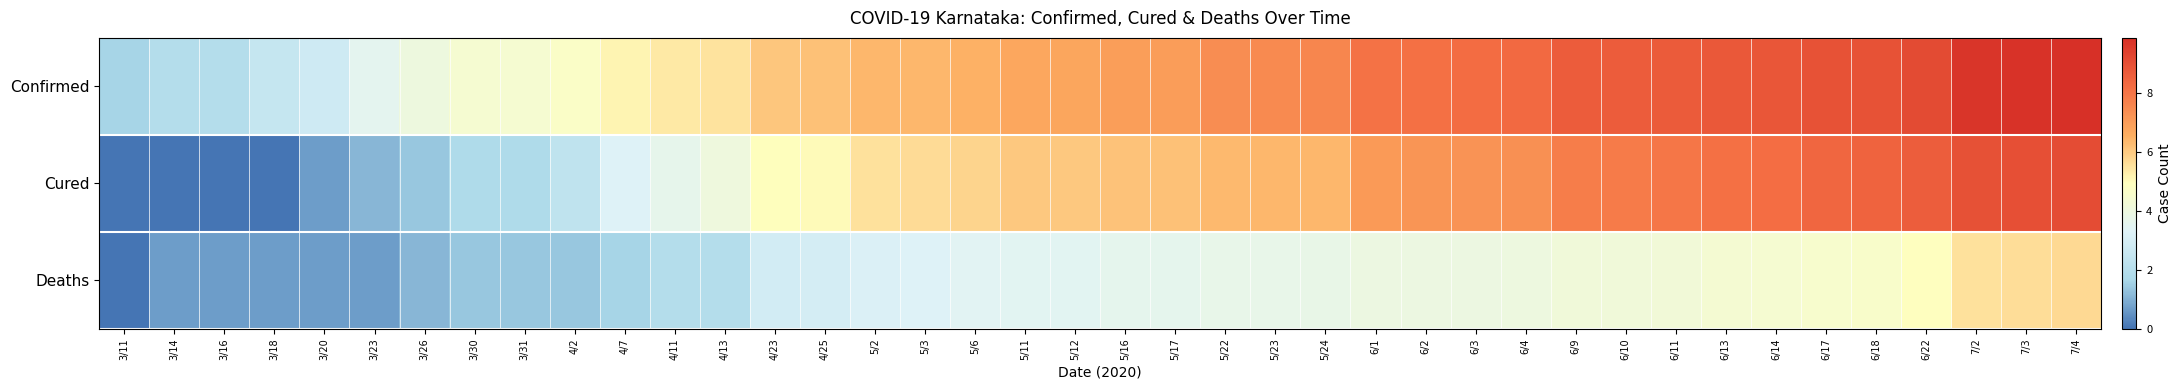

At which category is the sum across all series the highest?

7/4